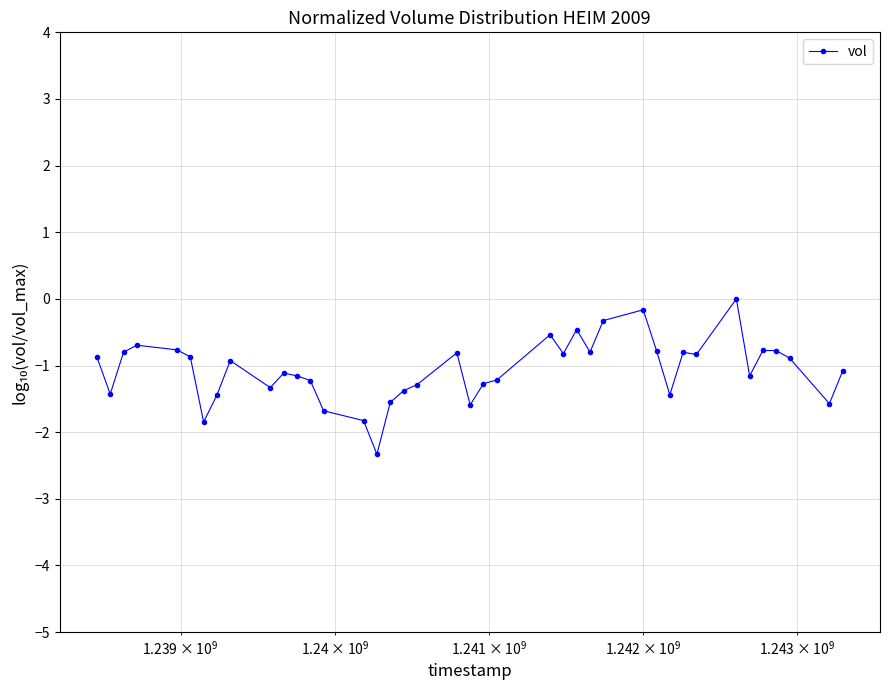

What is the value of the 35th point from the left?

-1.2